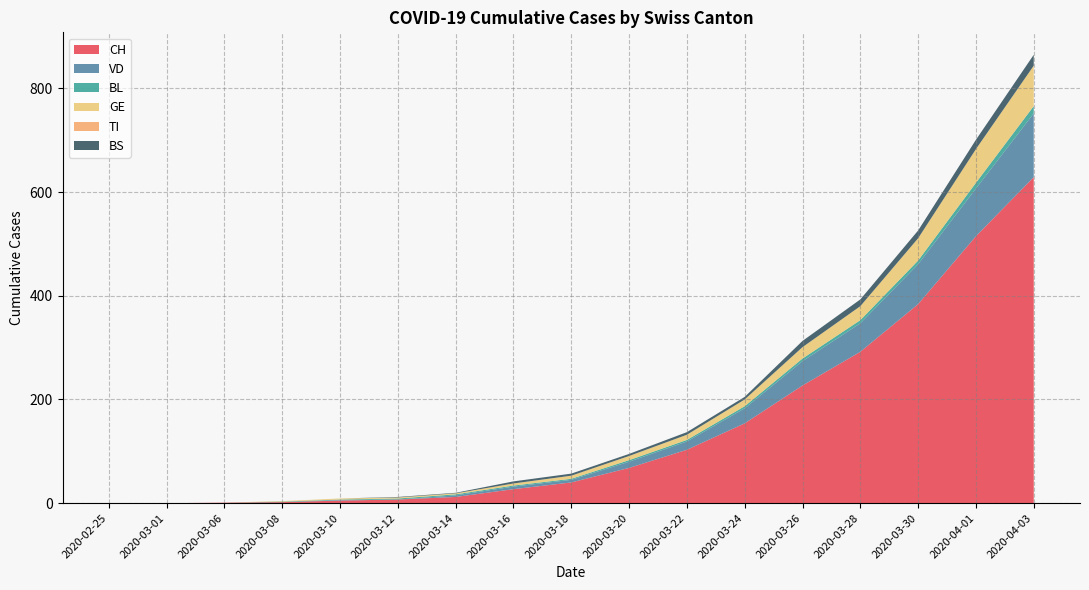

Reading left to right, extract all data points from this chart.

CH: 0	0	1	2	5	7	12	27	40	68	103	154	227	292	384	515	629
VD: 0	0	0	0	1	0	3	5	5	12	16	29	47	55	77	92	123
BL: 0	0	0	1	1	2	2	2	2	3	3	4	5	6	7	11	14
GE: 0	0	0	1	2	2	2	4	6	8	10	13	22	27	43	65	78
TI: 0	0	0	0	0	0	0	0	0	0	0	0	0	0	0	0	0
BS: 0	0	0	0	0	1	1	4	4	4	5	5	12	13	15	18	21